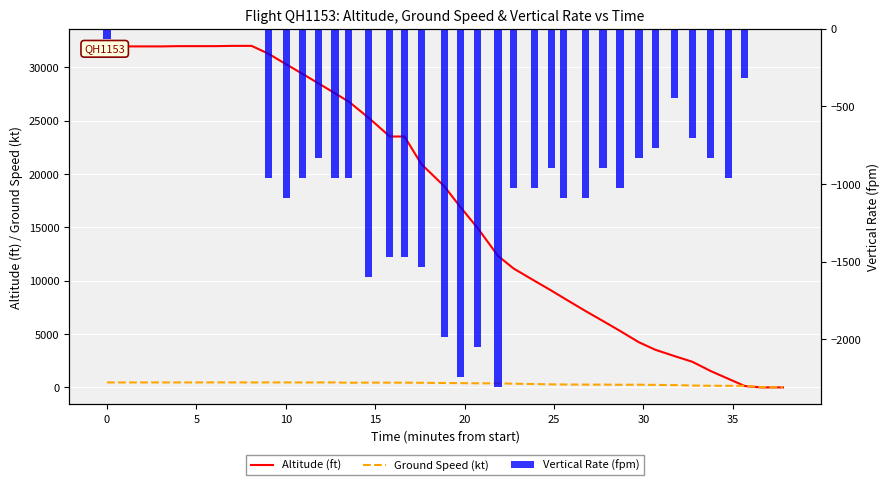

How many values in the Altitude (ft) series are below 18875?

20